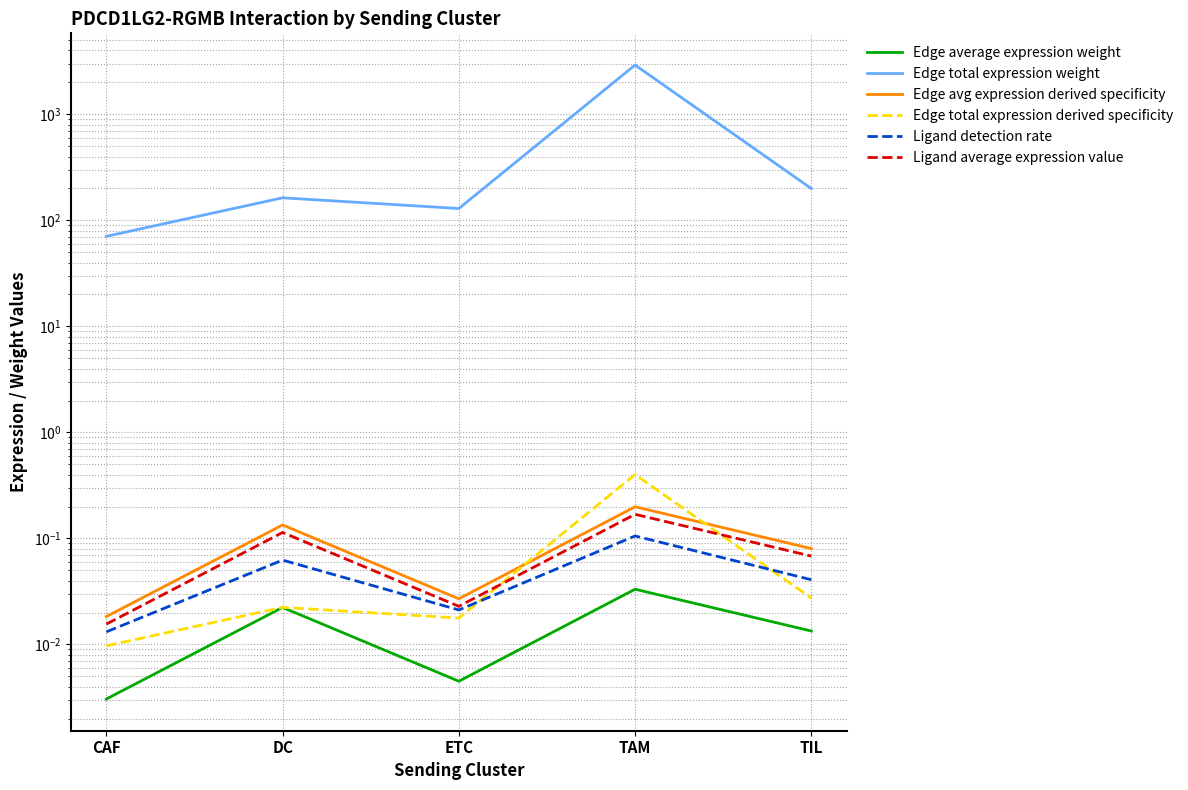

What is the difference between the second highest and minimum values in the Edge total expression weight series?

128.9